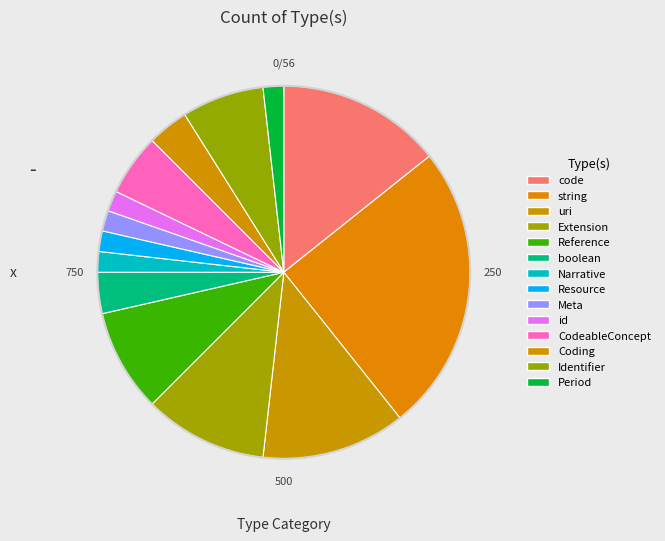

How many segments does this pie chart have?

14